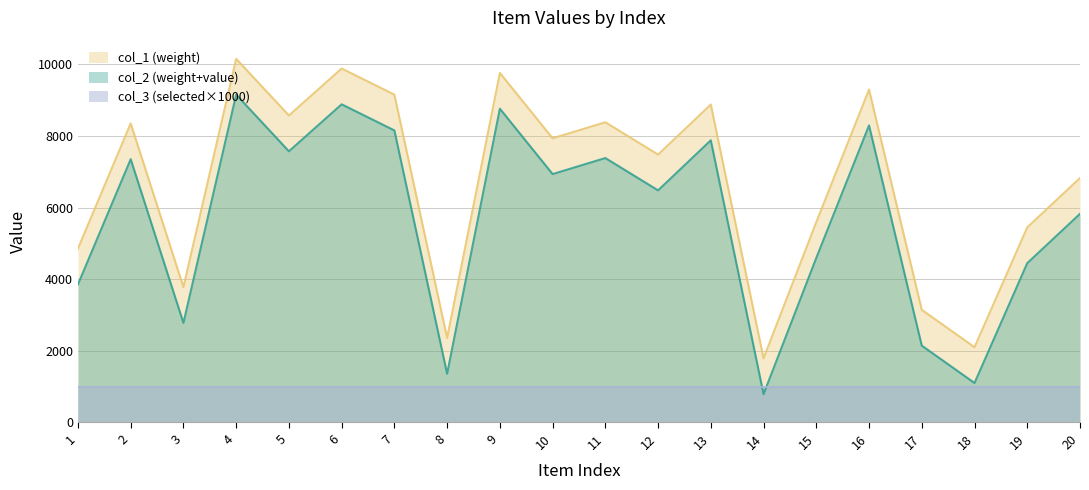

True or false: col_1 and col_2 intersect in this chart.

False